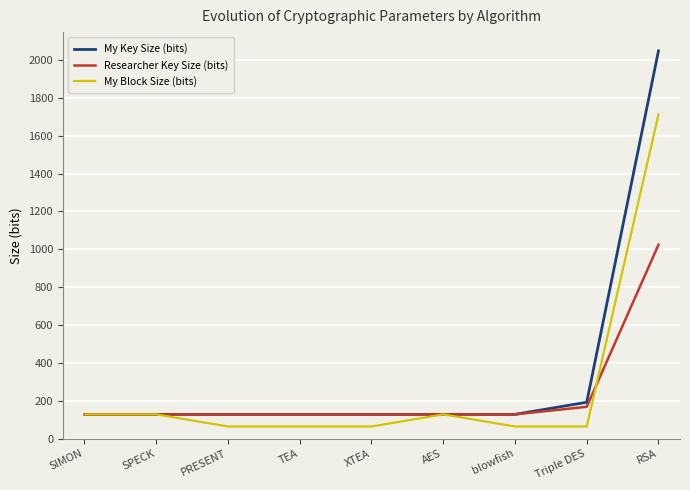

What is the total value across all series at SIMON?

384